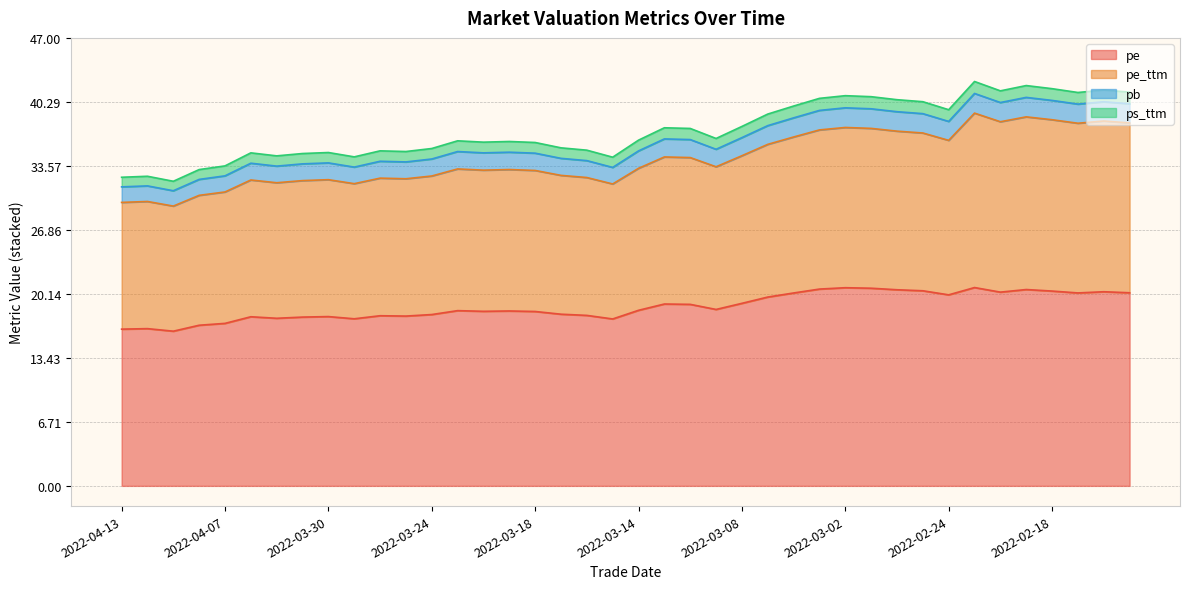

What is the value of the pe point at the 4th from the left?

16.9